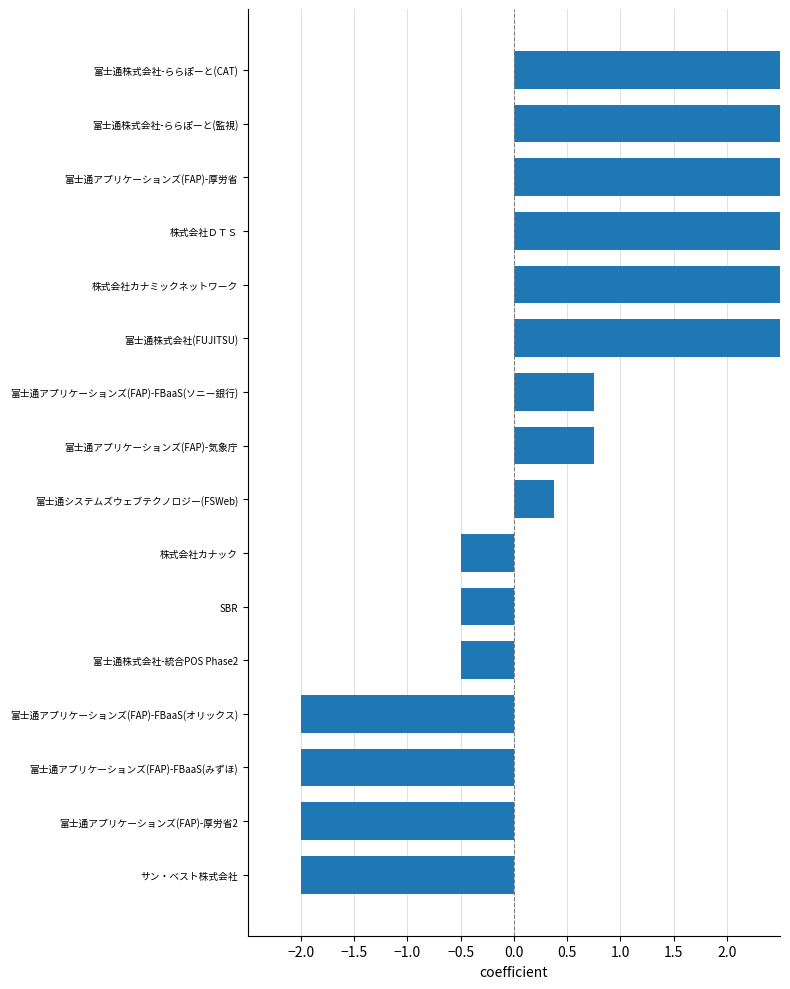

What is the maximum value shown in the chart?

2.5